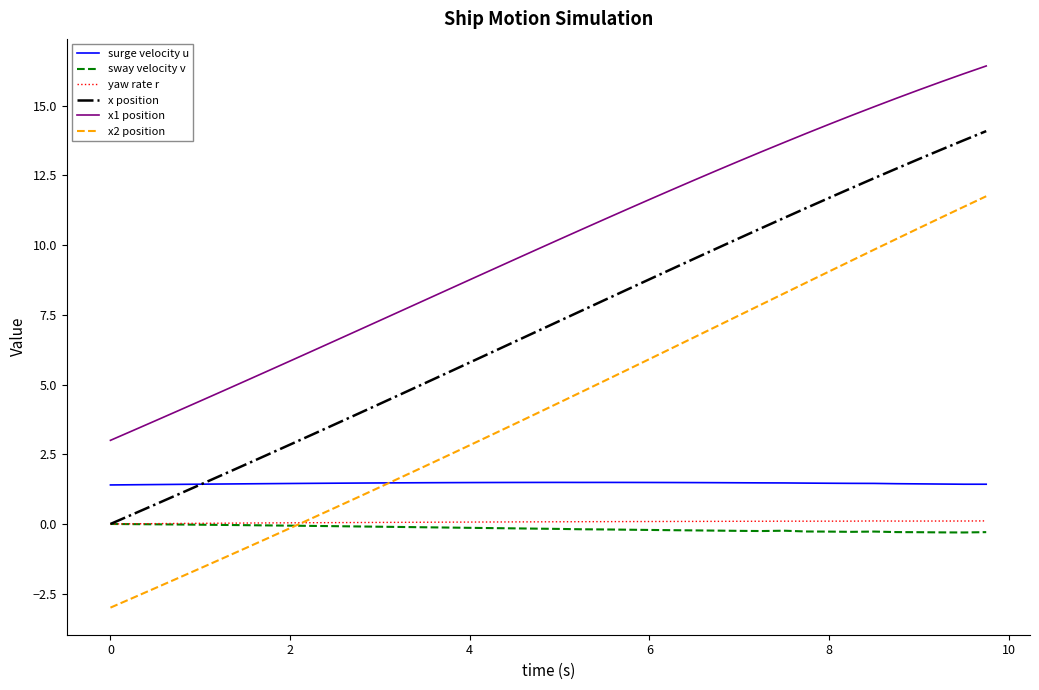

True or false: x1 position and yaw rate r intersect in this chart.

False